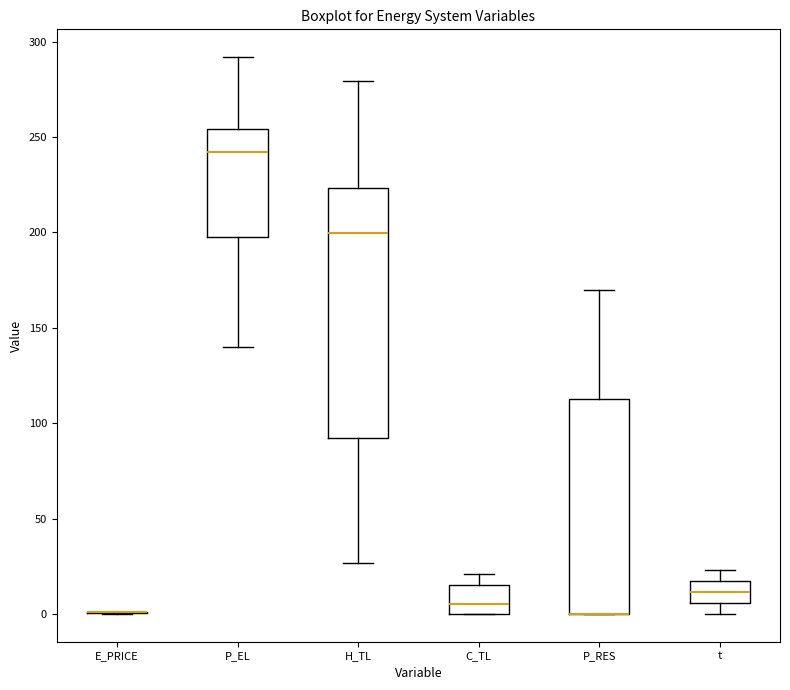

Reading left to right, read every box against the y-axis: the position of its median line, the range the box covers, and the ends of its whiskers. The values are not printed on the chart, so give them approximately, as read against the axis.

E_PRICE: box collapsed to a line at 0, whiskers 0 to 0
P_EL: median 240, box 195 to 255, whiskers 140 to 290
H_TL: median 200, box 90 to 225, whiskers 25 to 280
C_TL: median 5, box 0 to 15, whiskers 0 to 20
P_RES: median 0 (drawn on the box's lower edge), box 0 to 115, whiskers 0 to 170
t: median 10, box 5 to 15, whiskers 0 to 25